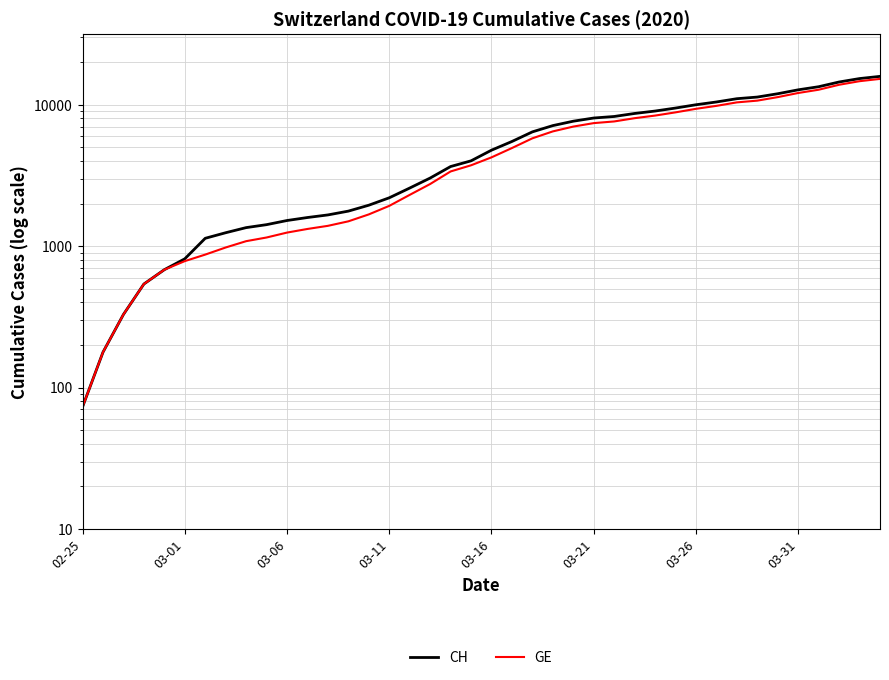

At how many categories does at least one series exceed 3328?

22